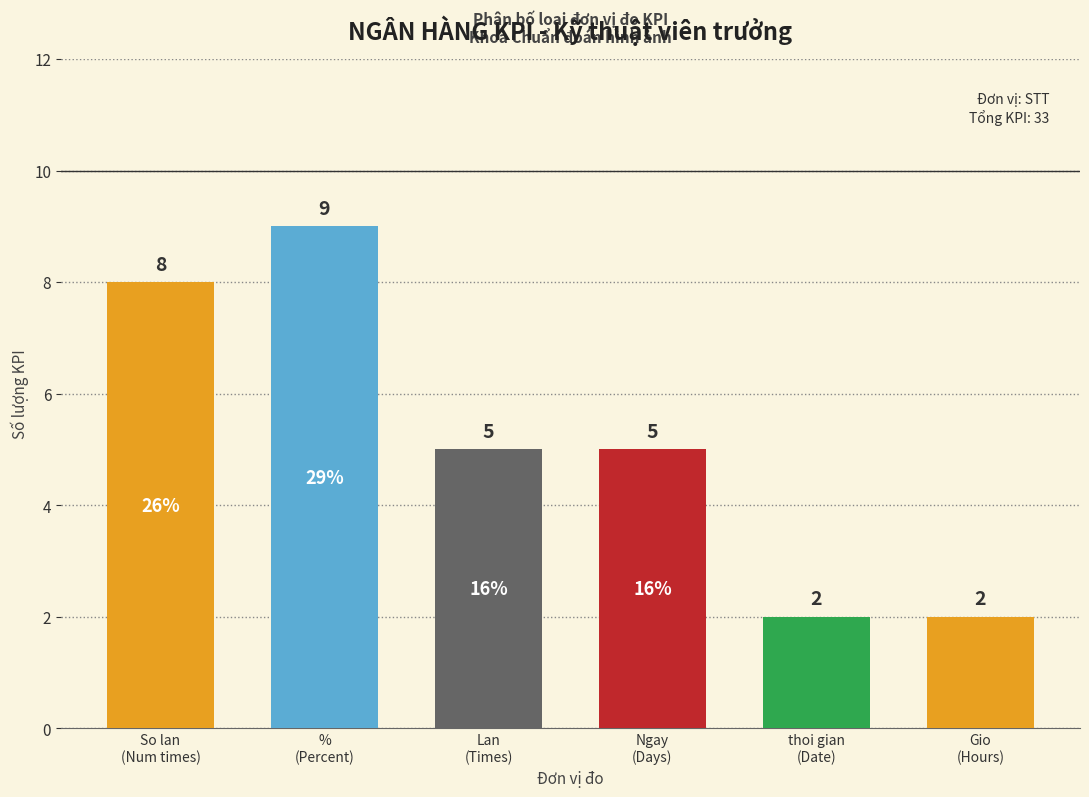

How many data points are less than 5?

2